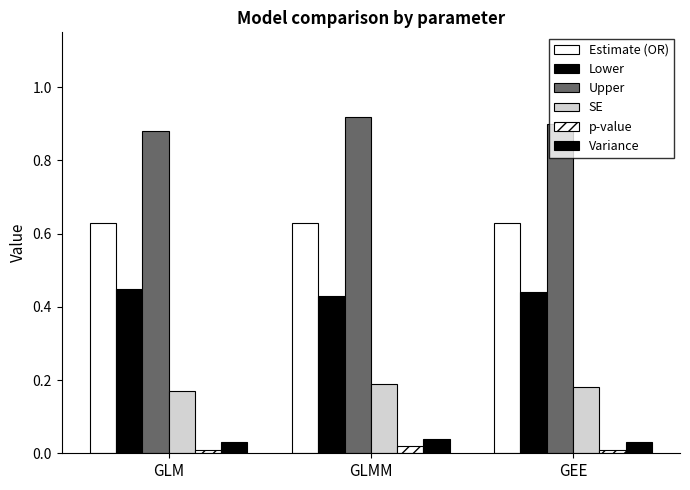

Which series has the largest range (max minus min)?

Upper